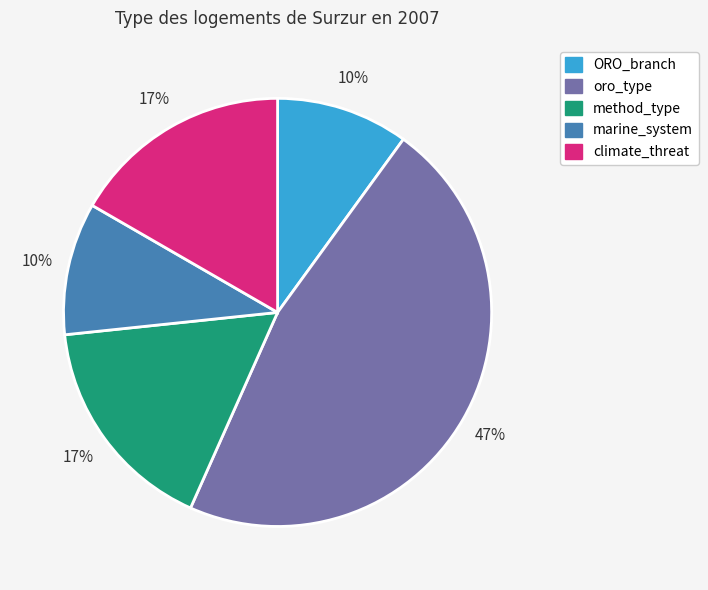

Is there a majority slice in this chart?

No